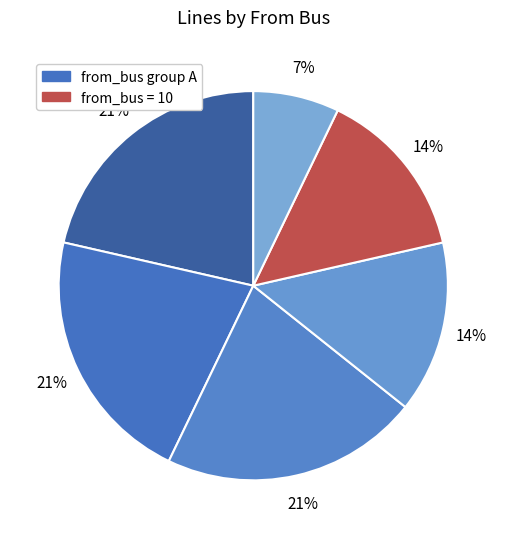

Does any single category account for the majority?

No